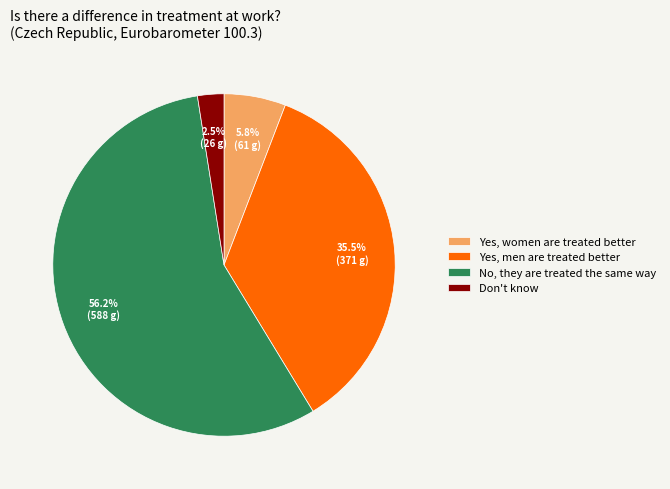

How many segments does this pie chart have?

4